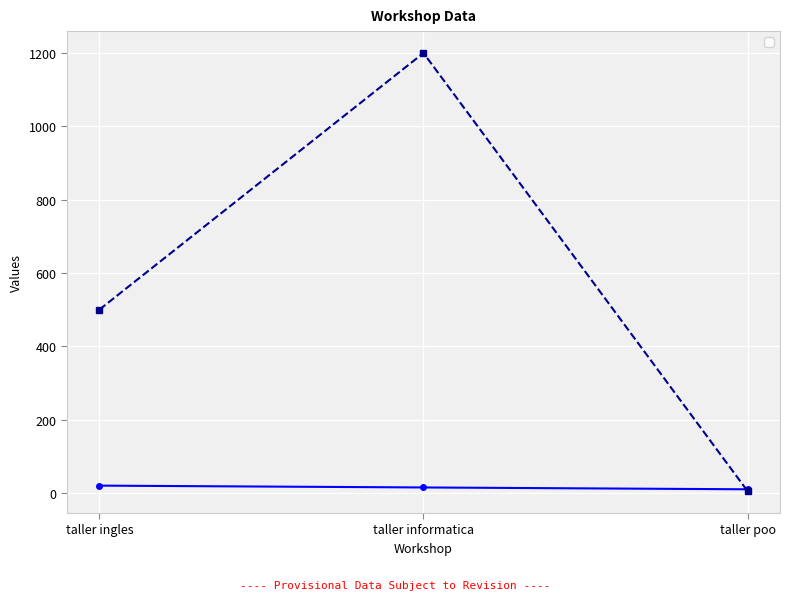

Where is _1 nearest to the value 15?

taller informatica